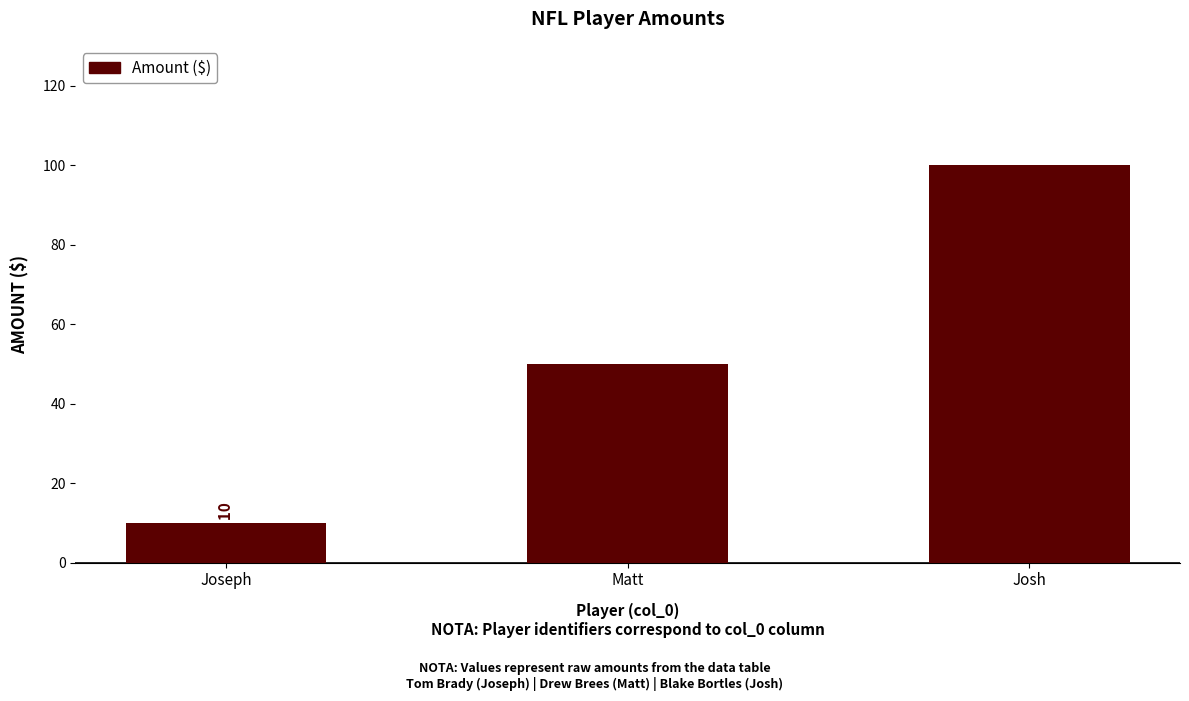

List the labels in order of value, smallest first.

Joseph, Matt, Josh